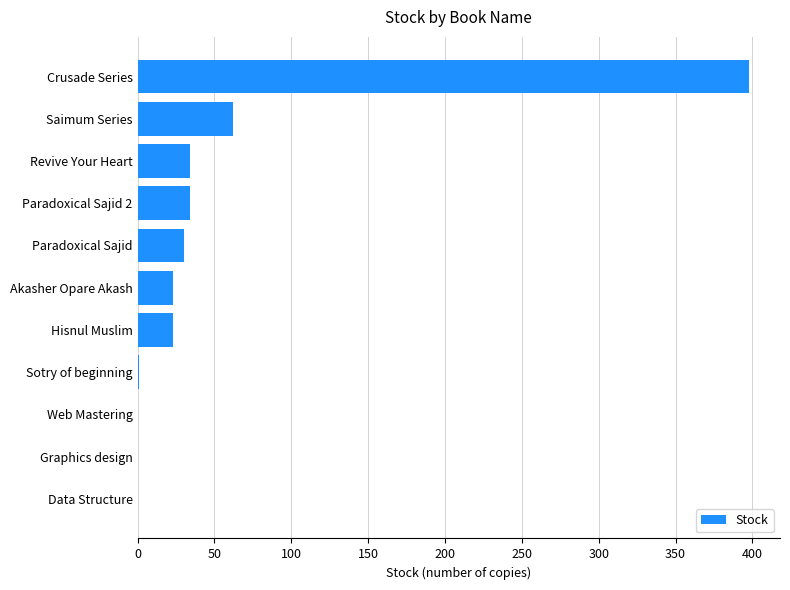

Which label corresponds to the largest value in the chart?

Crusade Series